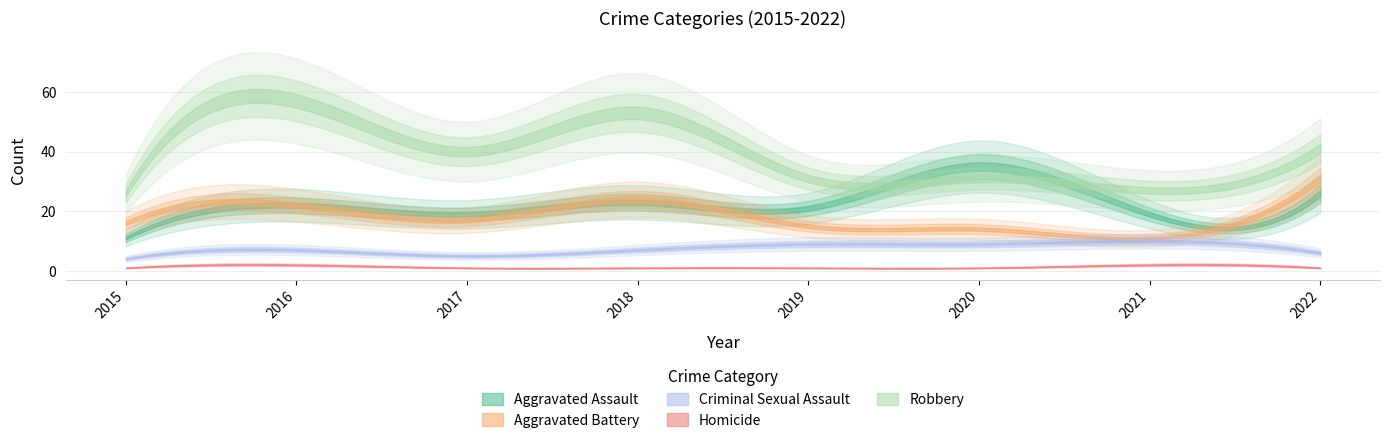

What is the sum of all Aggravated Assault values?

176